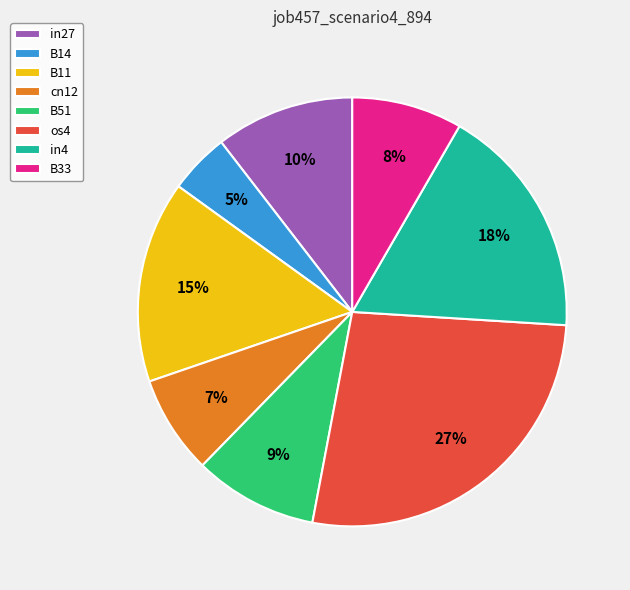

Count the number of slices in the pie.

8